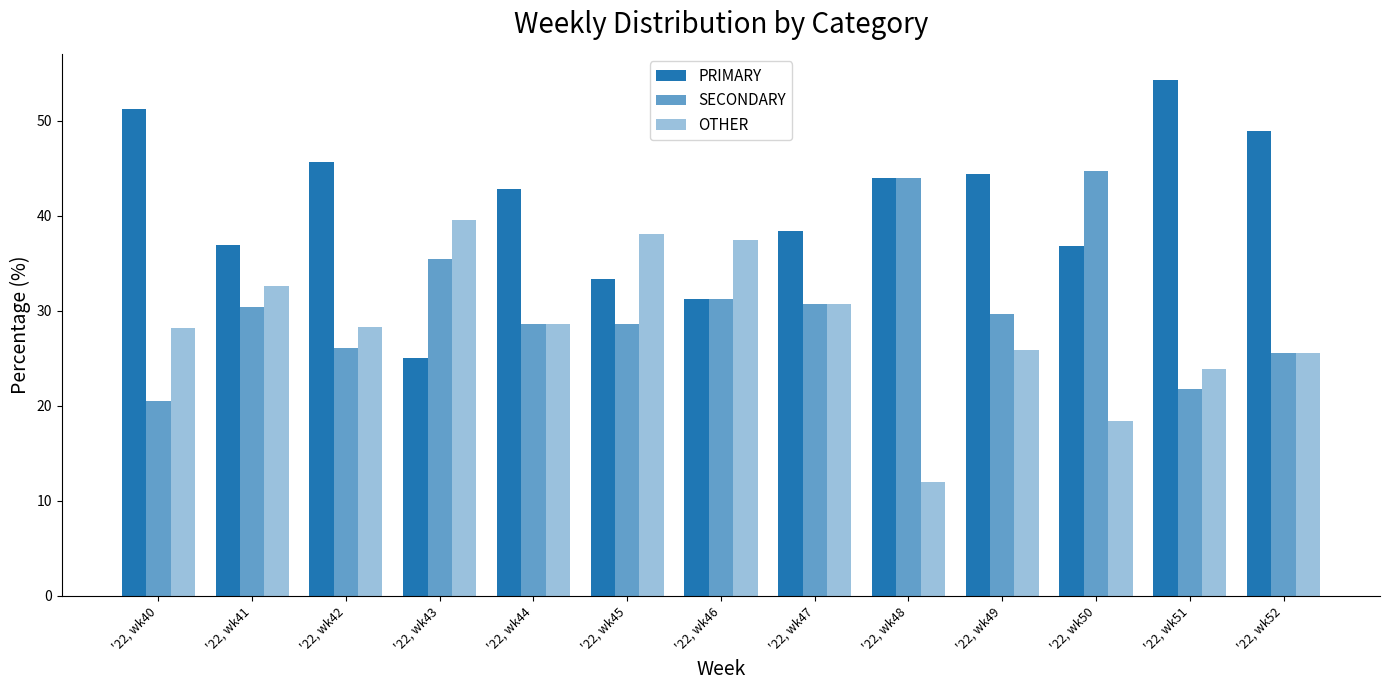

What is the value of the PRIMARY bar at the 11th from the left?

36.8